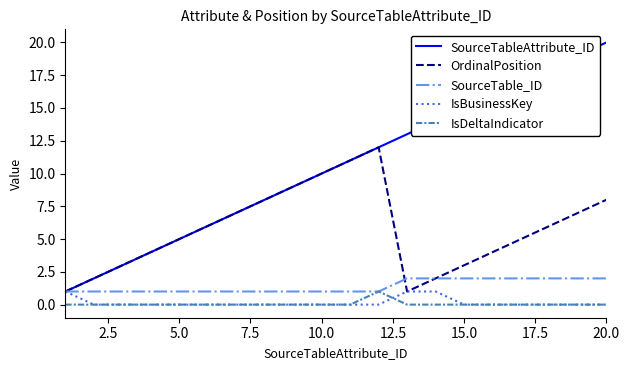

What is the maximum value shown in the chart?

20